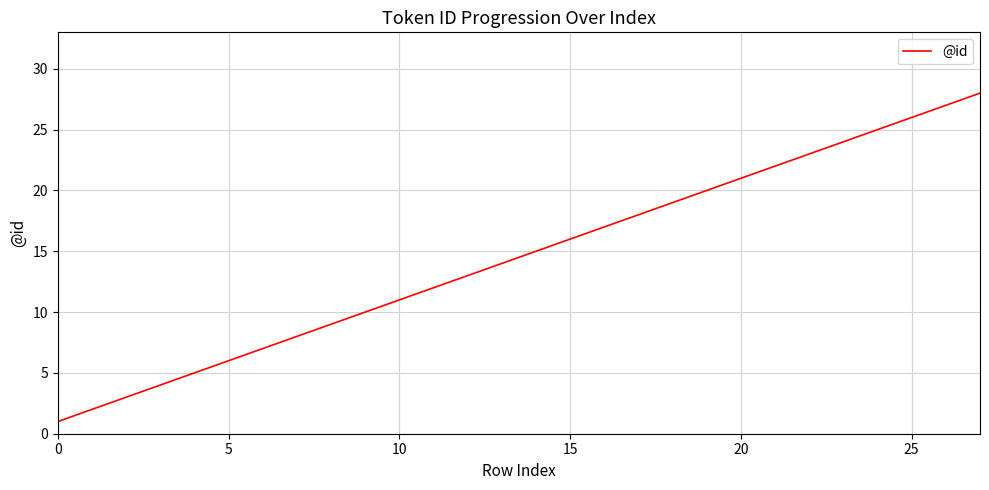

Count the number of data series in this chart.

1